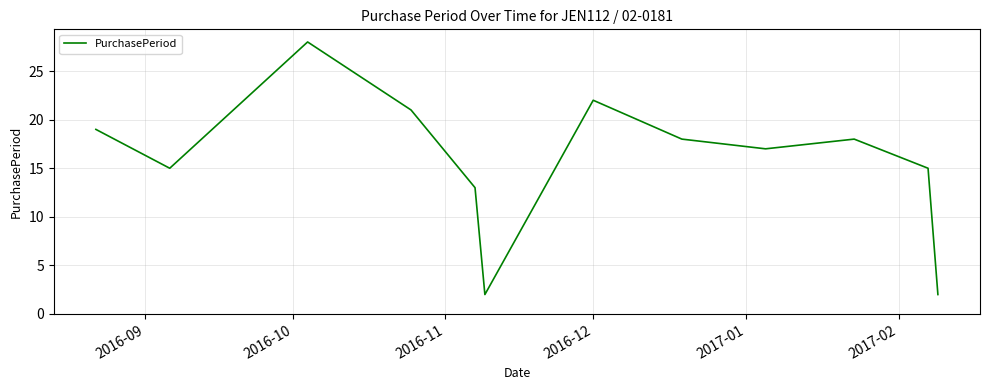

What is the greatest value displayed?

28